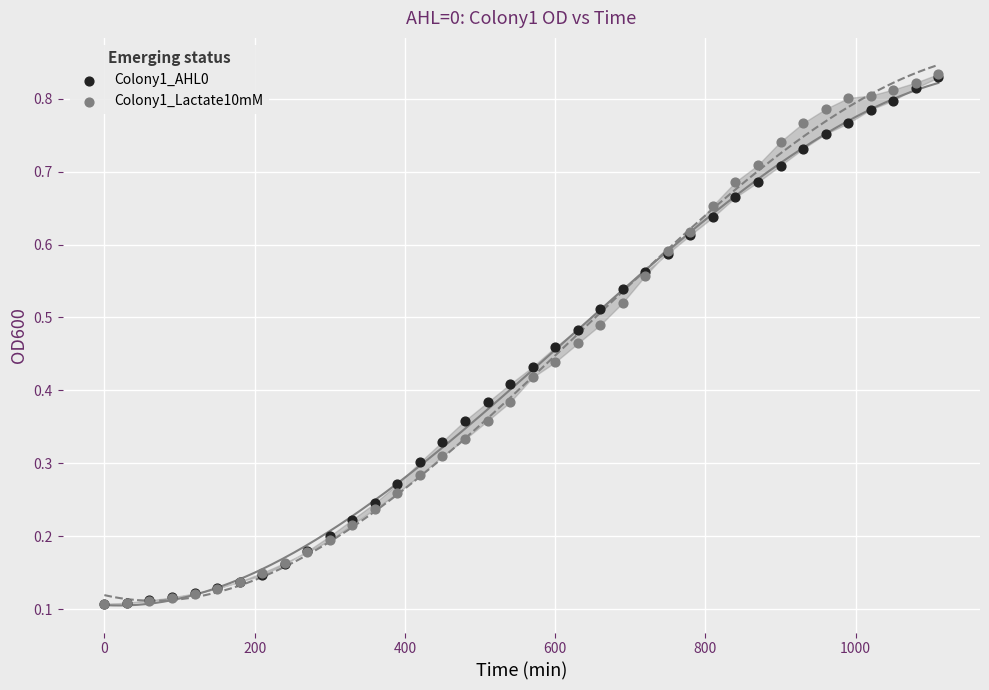

What are all the series names shown in the legend?

Colony1_AHL0, Colony1_Lactate10mM